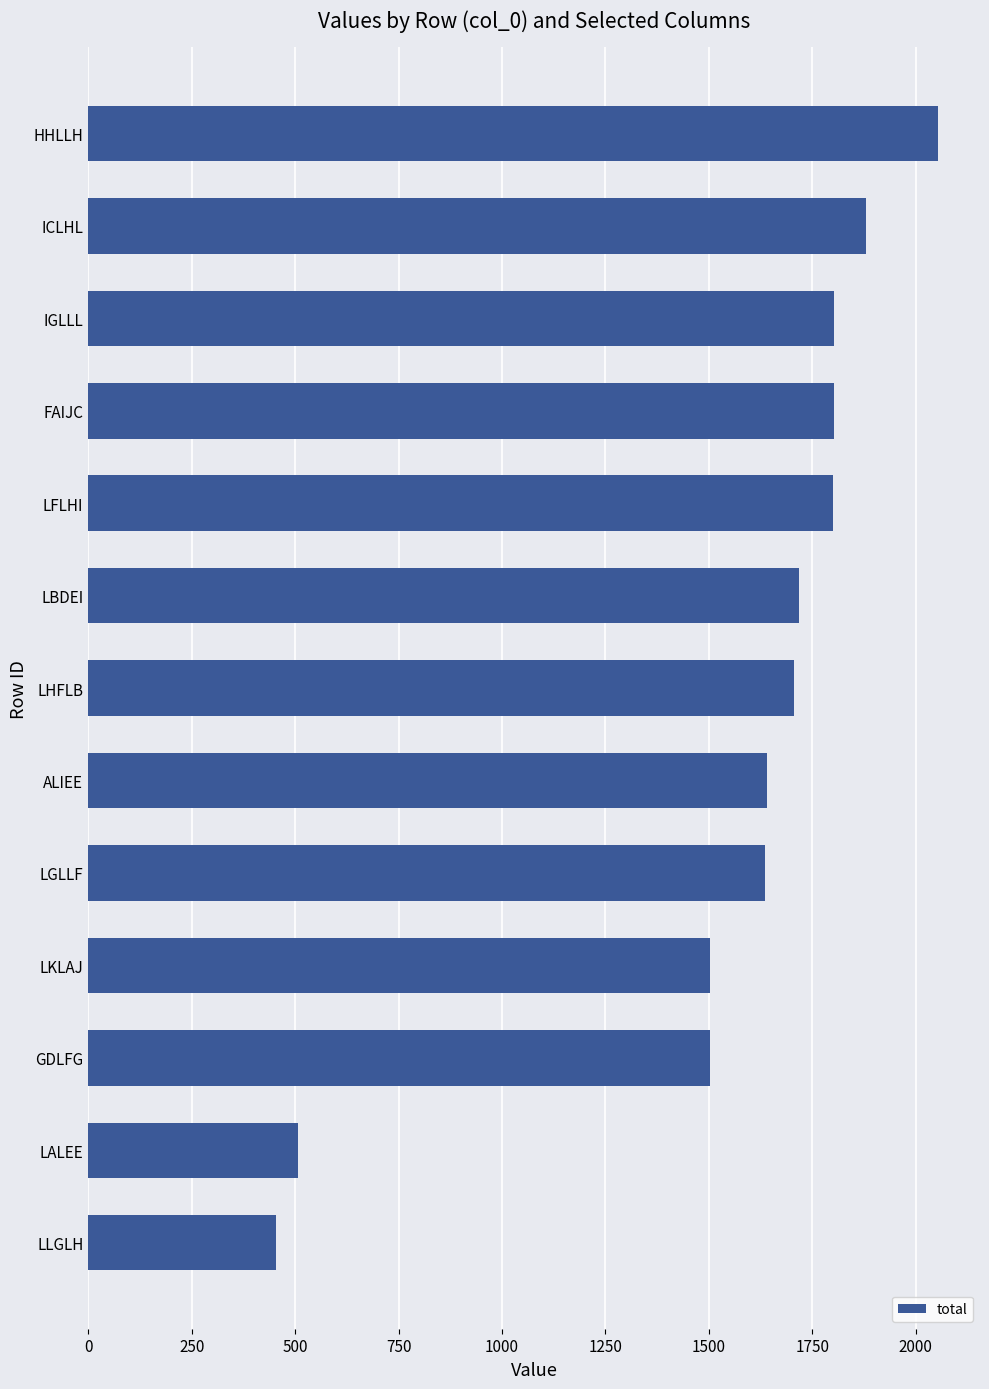

What is the sum of the values at IGLLL and LFLHI?

3602